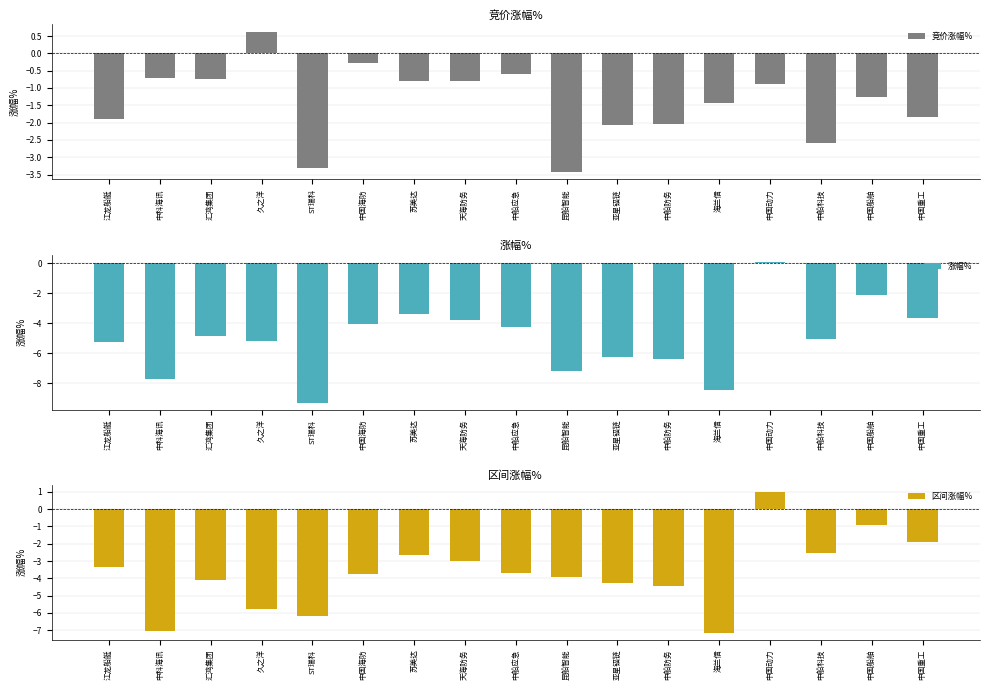

What is the average value of the 竞价涨幅% series?

-1.4